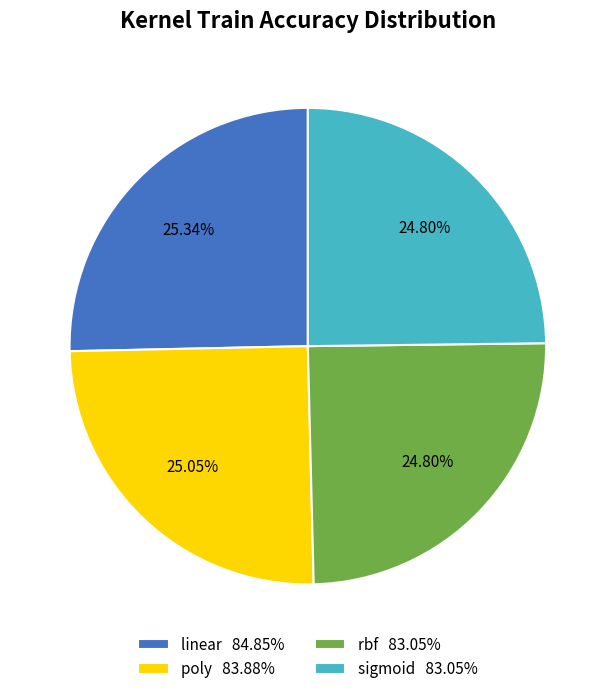

Between rbf 83.05% and linear 84.85%, which is larger?

linear 84.85%